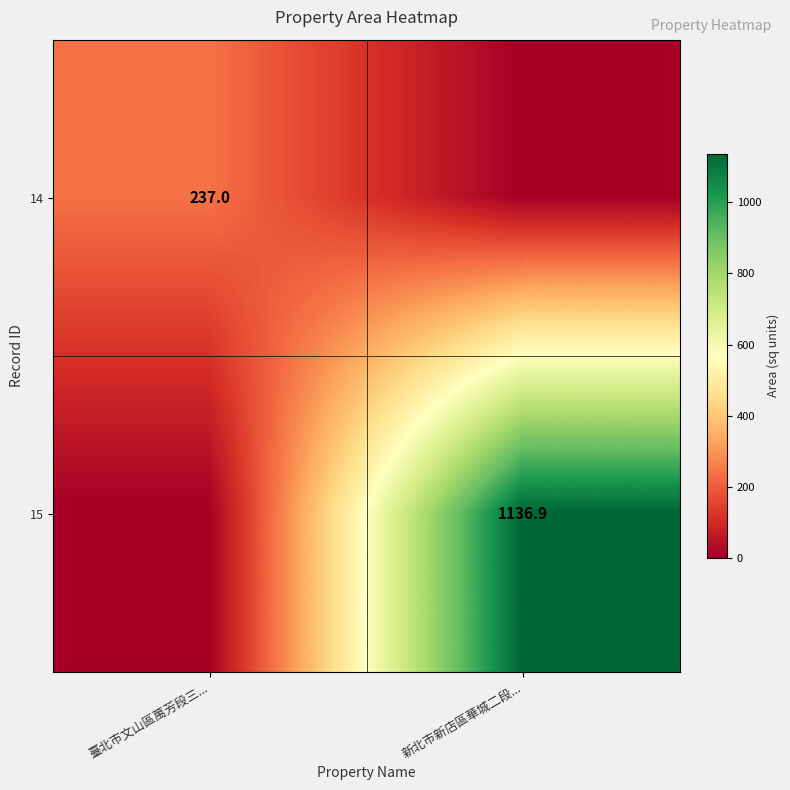

Is the value of 14 at 臺北市文山區萬芳段三... greater than the value of 15 at 新北市新店區華城二段...?

No